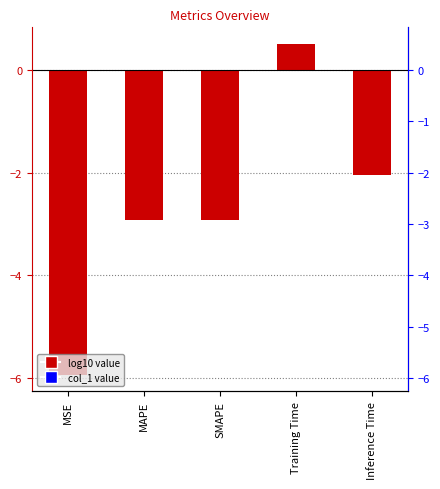

Is it true that the value at MSE is -3.6?

False